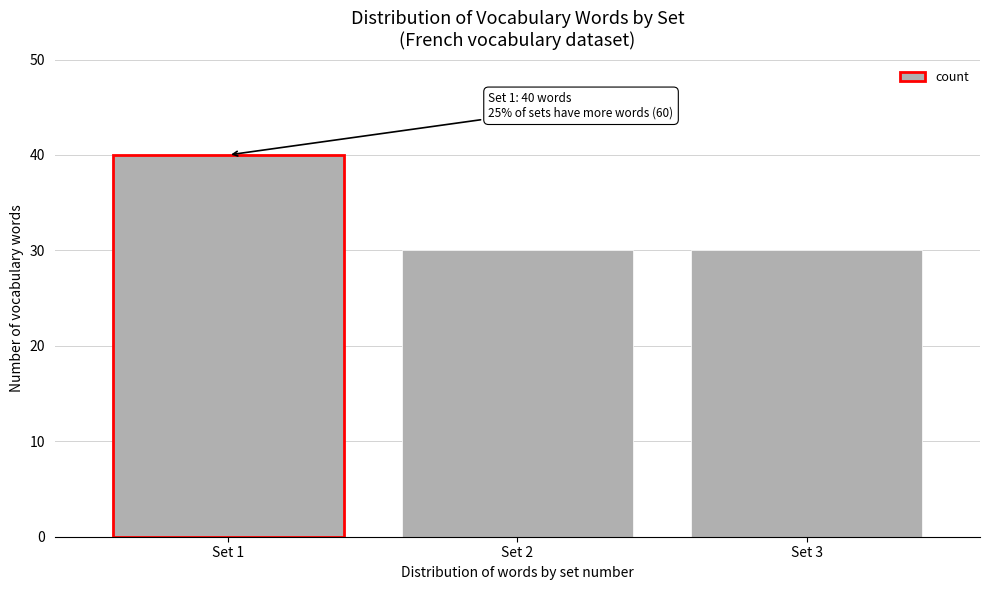

Reading right to left, transcribe all the data shown in this chart.

Set 3=30	Set 2=30	Set 1=40